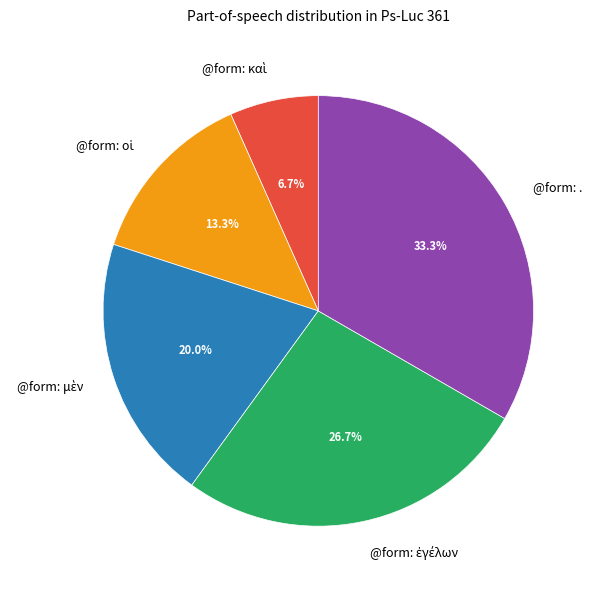

Which slice is the largest?

@form: .